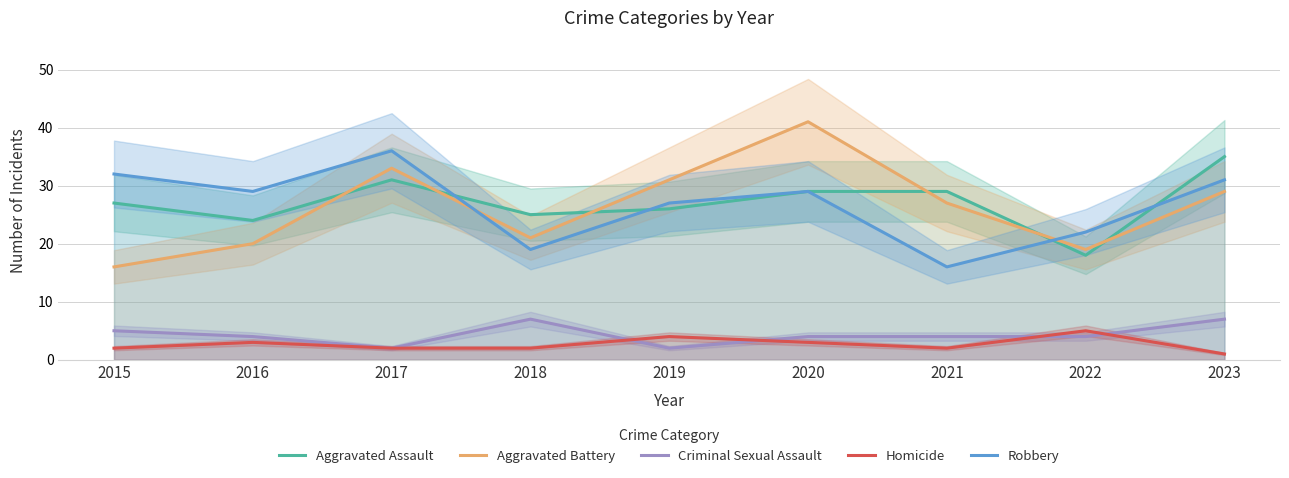

True or false: Robbery and Criminal Sexual Assault intersect in this chart.

False